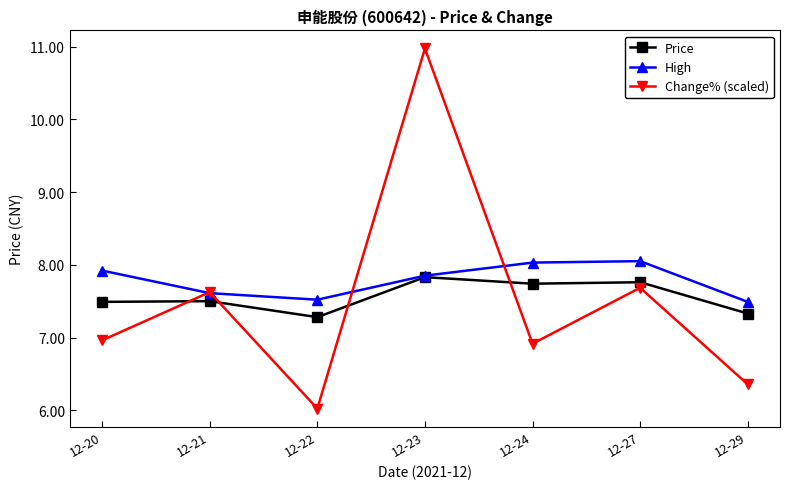

At which category does Price reach its first local valley?

12-22